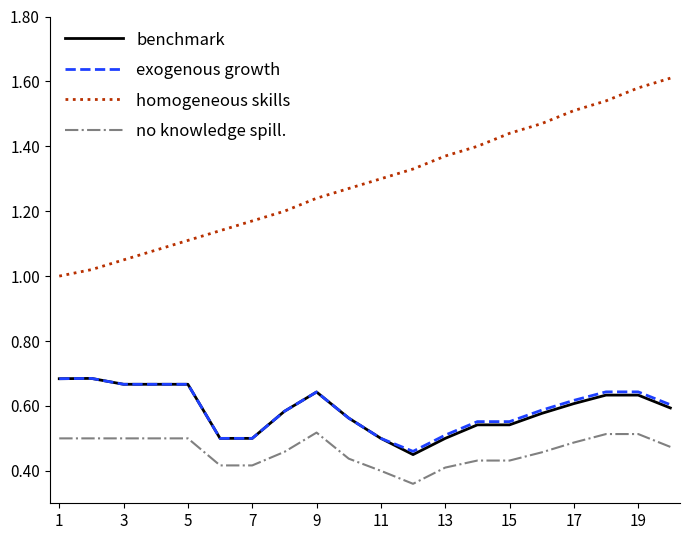

Which series has the largest total across all categories?

homogeneous skills